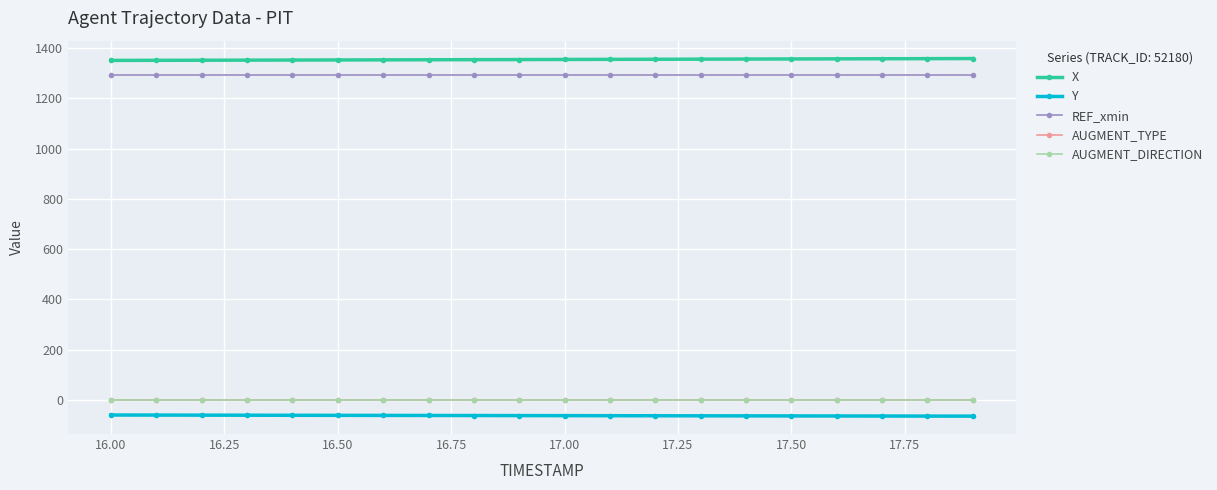

Reading right to left, transcribe all the data shown in this chart.

X: 1358.8	1358.4	1358.0	1357.6	1357.2	1356.8	1356.4	1356.0	1355.6	1355.2	1354.8	1354.4	1354.0	1353.6	1353.2	1352.9	1352.5	1352.1	1351.8	1351.4
Y: -65.0	-64.8	-64.6	-64.3	-64.1	-63.9	-63.7	-63.5	-63.2	-63.0	-62.8	-62.5	-62.3	-62.0	-61.8	-61.5	-61.3	-61.0	-60.7	-60.5
REF_xmin: 1291.4	1291.4	1291.4	1291.4	1291.4	1291.4	1291.4	1291.4	1291.4	1291.4	1291.4	1291.4	1291.4	1291.4	1291.4	1291.4	1291.4	1291.4	1291.4	1291.4
AUGMENT_TYPE: 1.0	1.0	1.0	1.0	1.0	1.0	1.0	1.0	1.0	1.0	1.0	1.0	1.0	1.0	1.0	1.0	1.0	1.0	1.0	1.0
AUGMENT_DIRECTION: 1.0	1.0	1.0	1.0	1.0	1.0	1.0	1.0	1.0	1.0	1.0	1.0	1.0	1.0	1.0	1.0	1.0	1.0	1.0	1.0